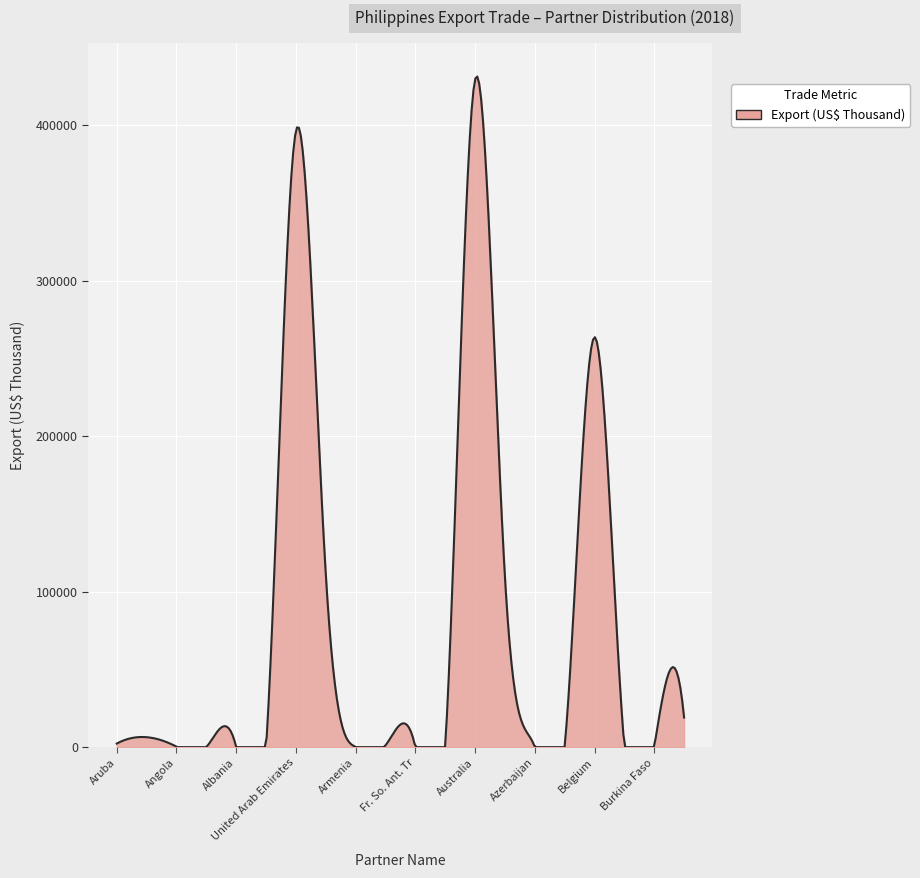

What is the difference between the maximum and minimum values?

431264.7